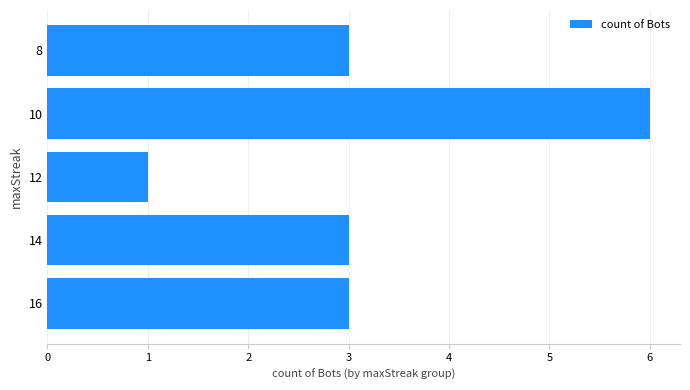

What is the ratio of the value at 16 to the value at 12?

3.0